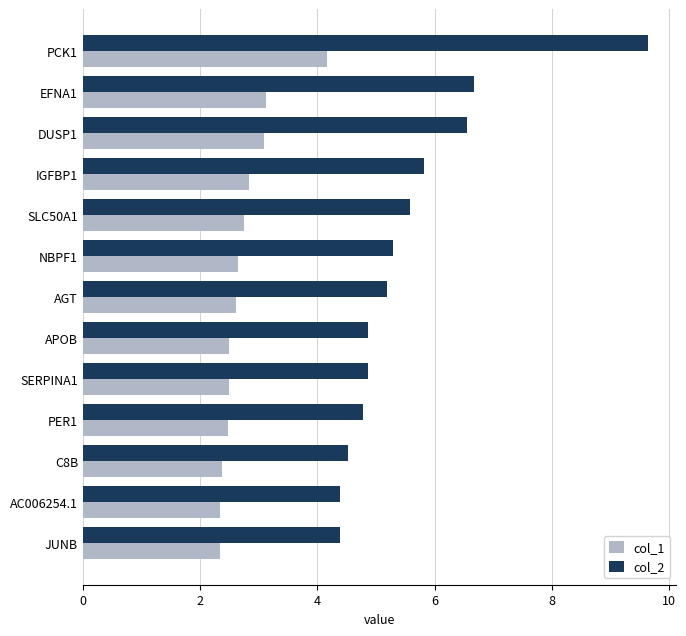

At PCK1, list the series in order from smallest to largest.

col_1, col_2